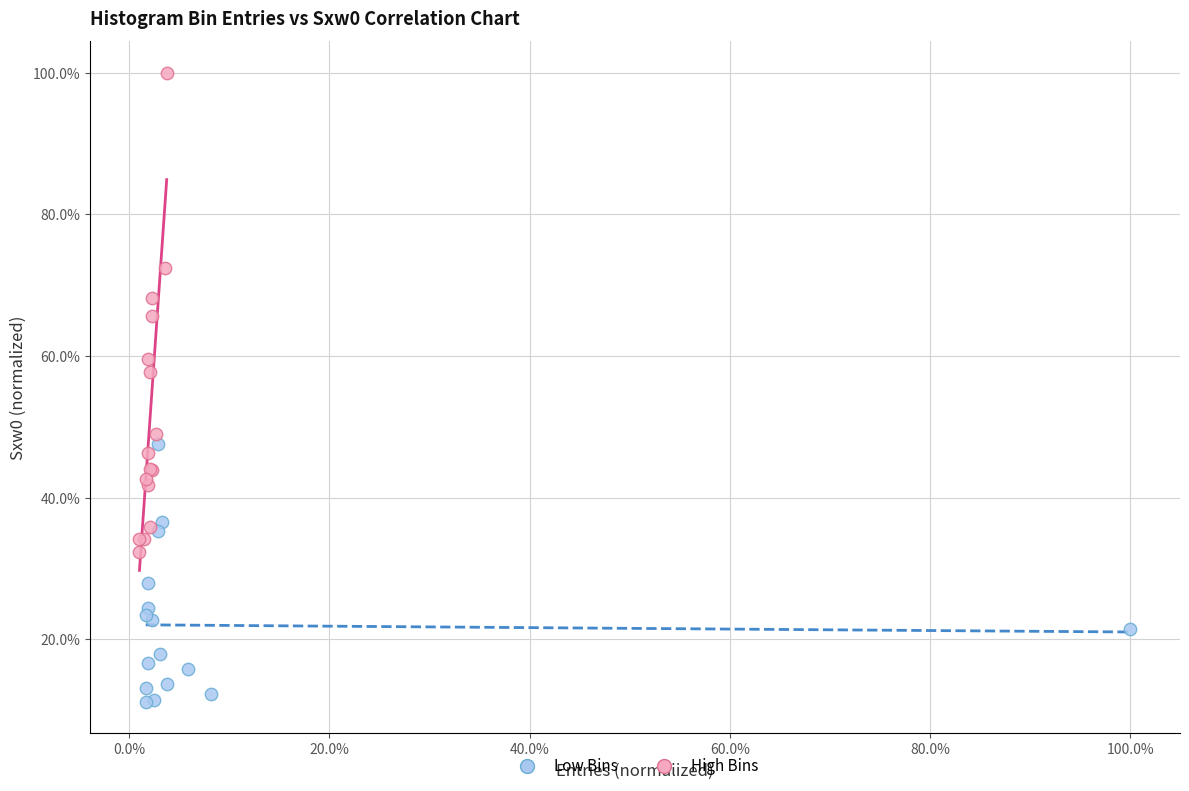

Which series contains the lowest Y value?

Low Bins